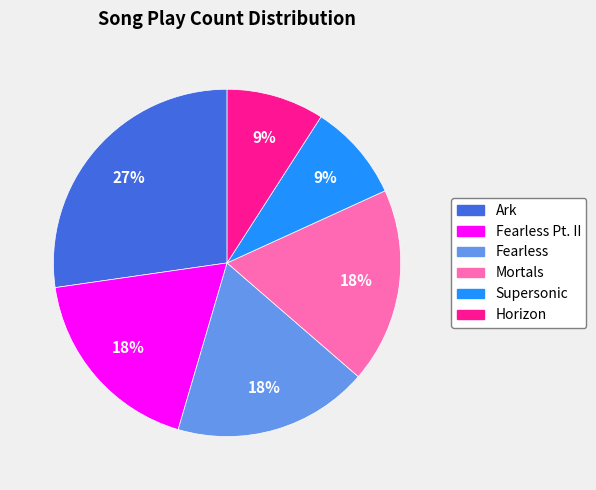

Is there any slice that represents more than half of the pie?

No